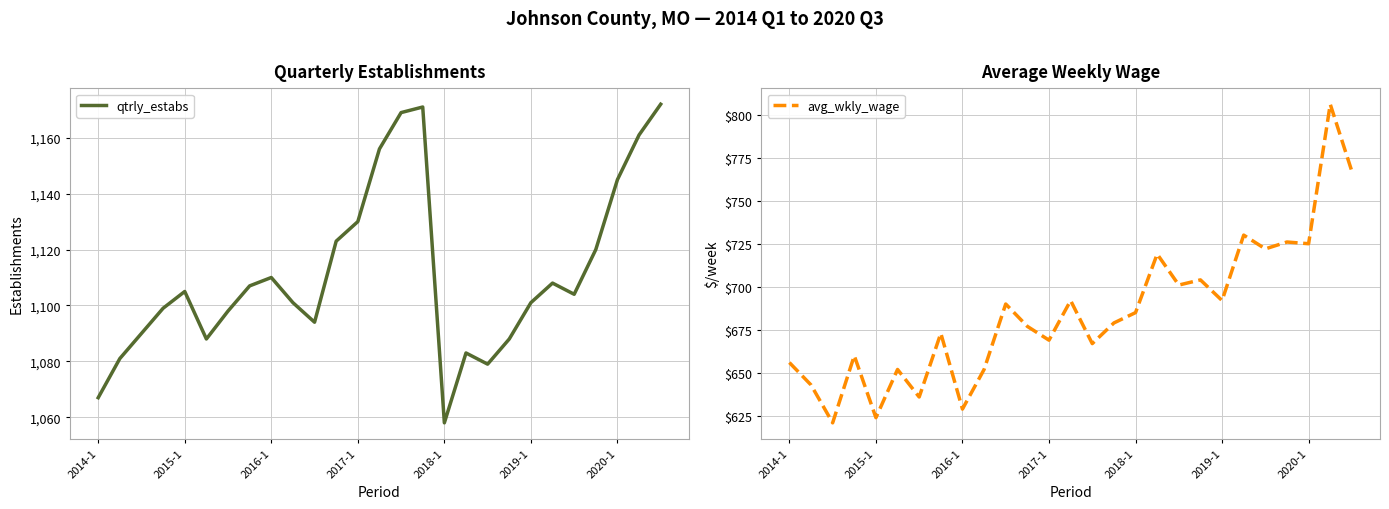

The value of qtrly_estabs at 2019-1 is 1747. True or false?

False